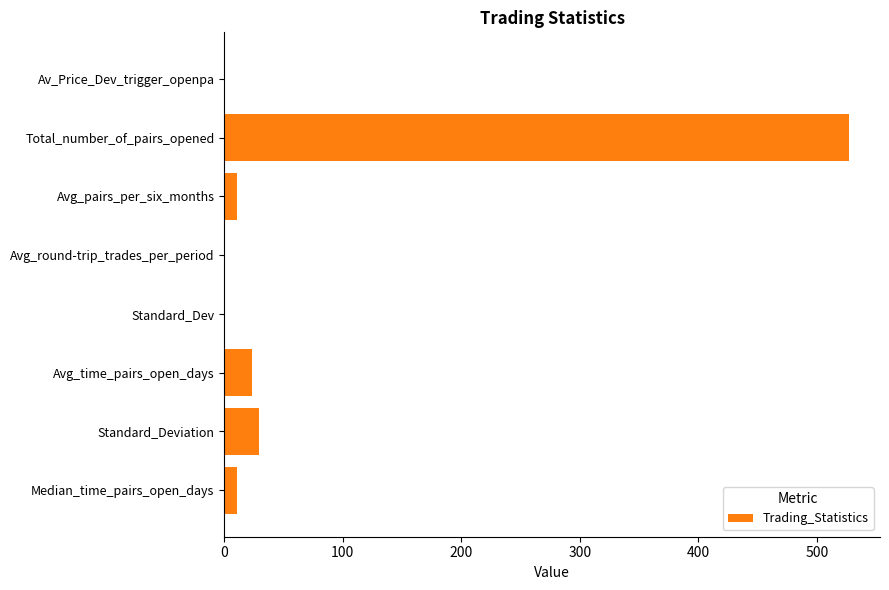

What is the sum of all values?

602.8